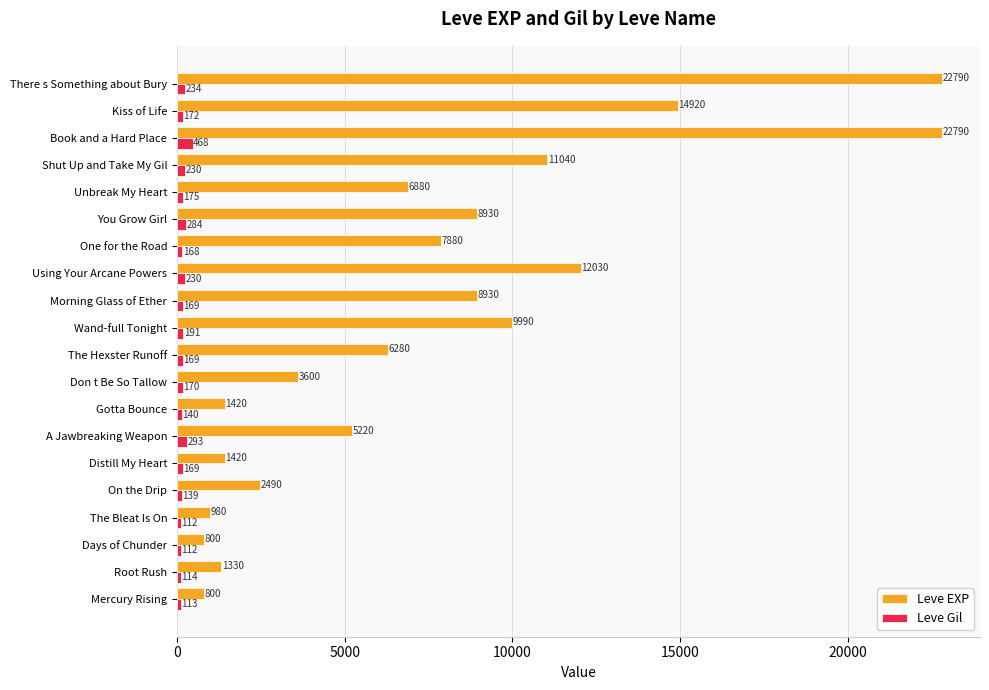

The Leve EXP series shows 39783 at Book and a Hard Place. True or false?

False